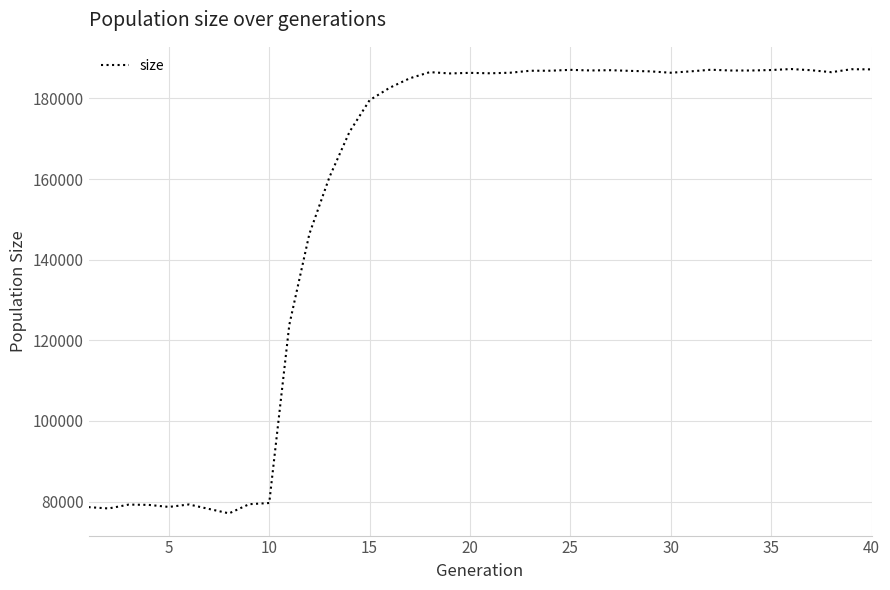

What is the difference between the maximum and minimum values?

110188